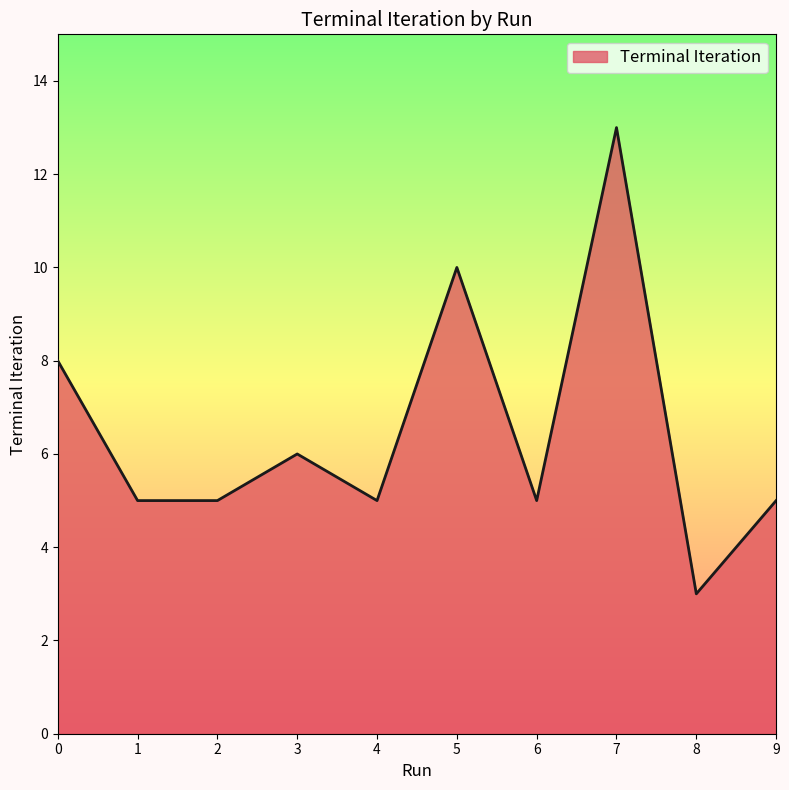

True or false: the data shows 9 at 6.

False